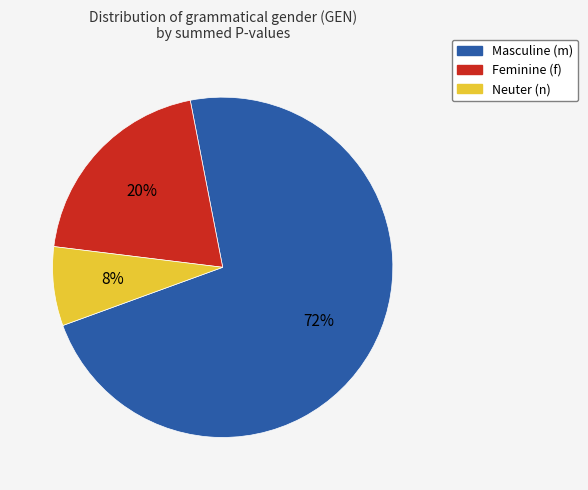

Which category has the smallest portion of the pie?

Neuter (n)